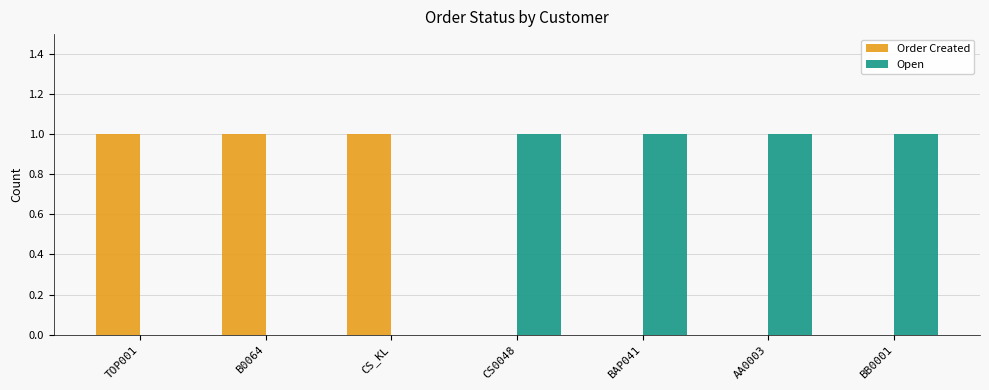

How many Open values are between 0 and 1?

7